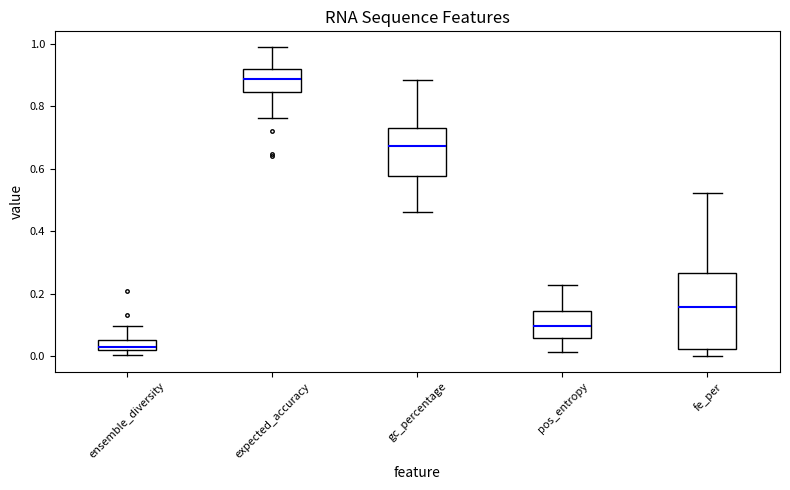

Which box is the tallest, from its lower edge to its upper edge?

fe_per